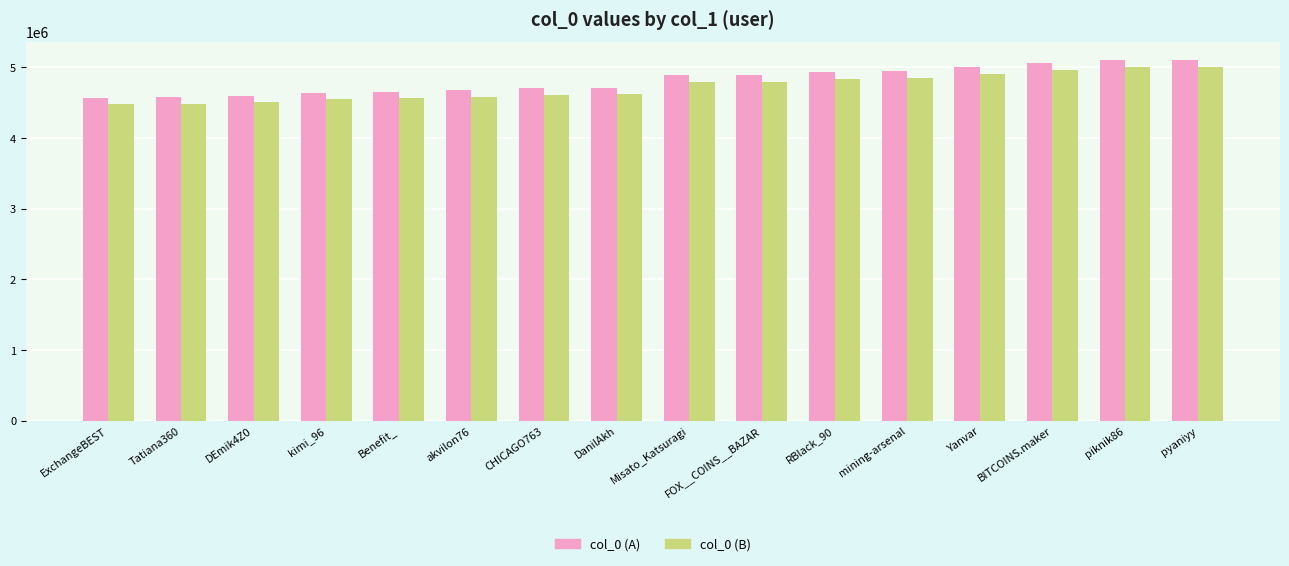

What is the total value across all series at BITCOINS.maker?

10022341.7